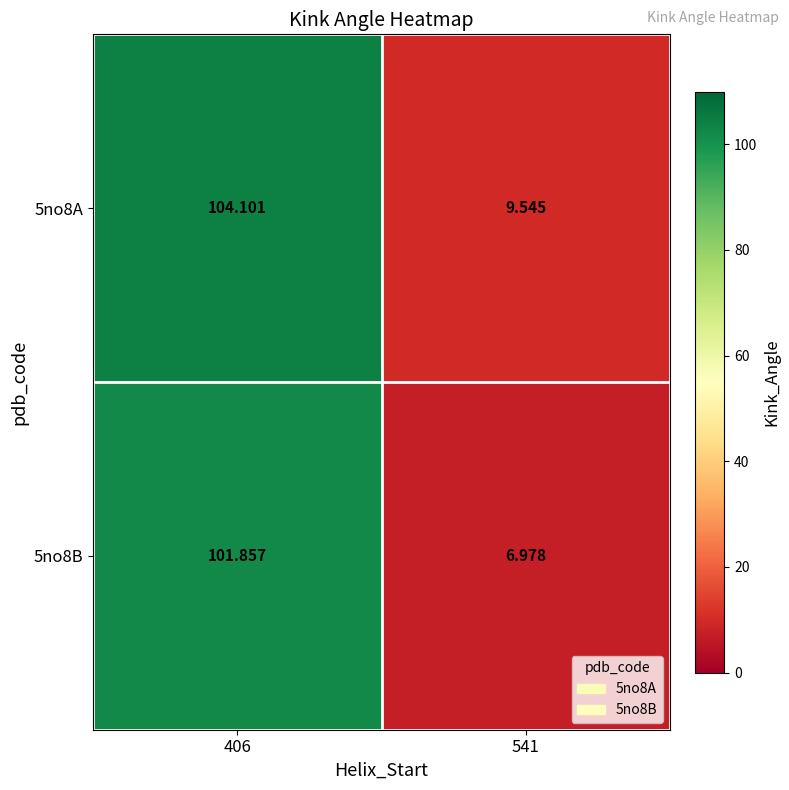

Which series has the largest total across all categories?

5no8A